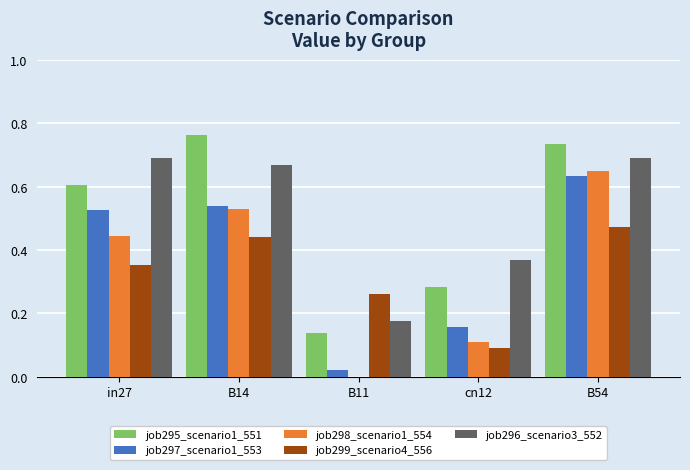

Which category has the highest value in the job295_scenario1_551 series?

B14